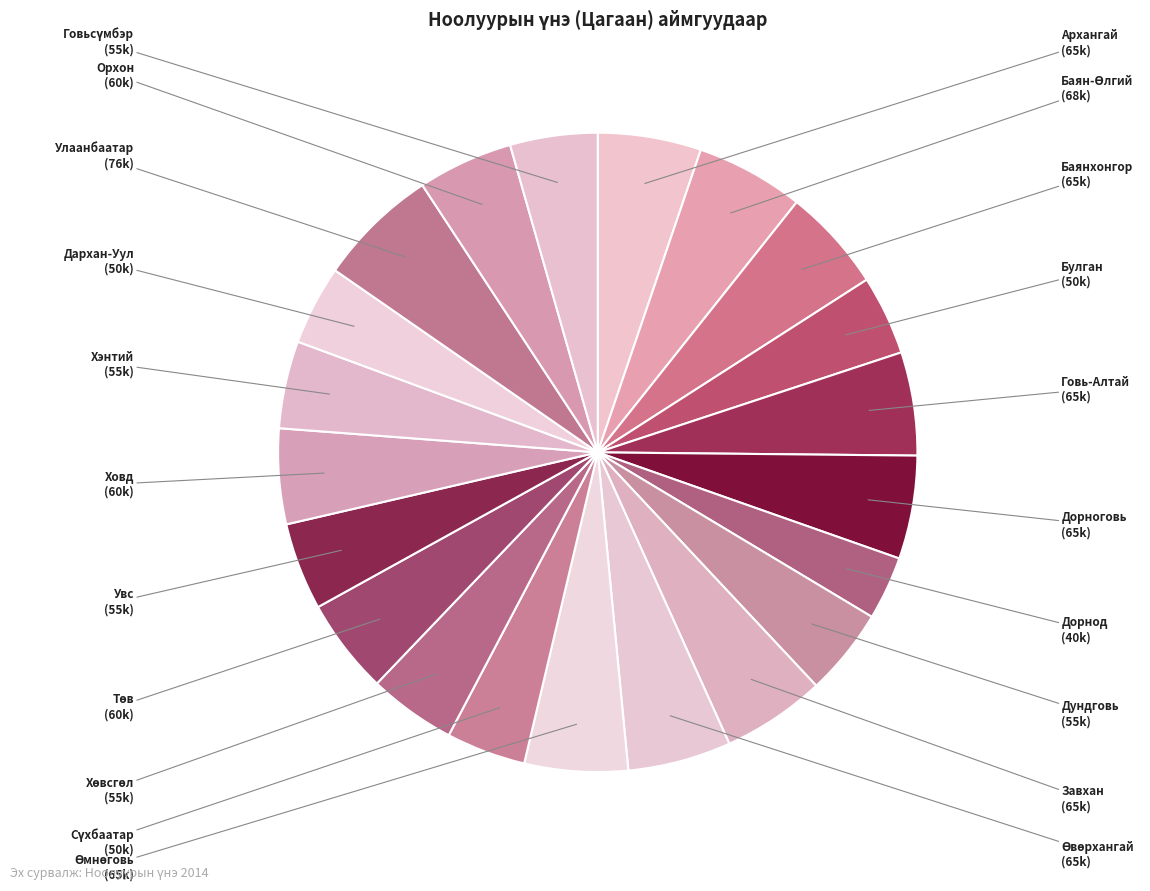

How many segments does this pie chart have?

21